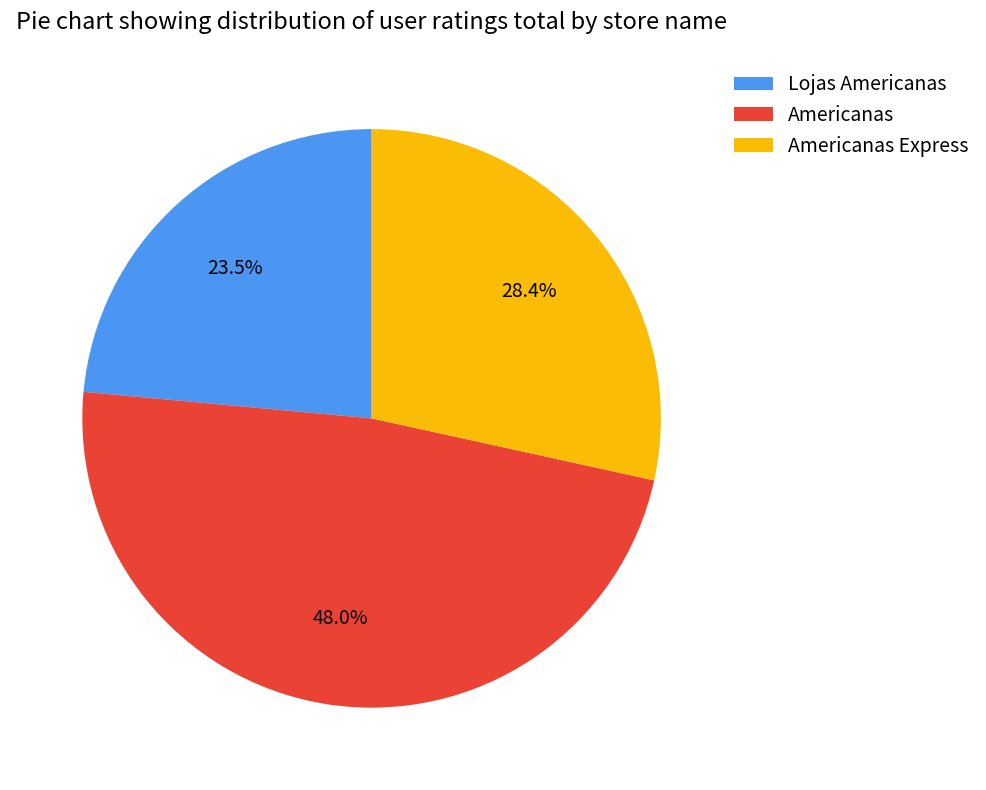

Does Americanas Express account for over 50% of the chart?

No